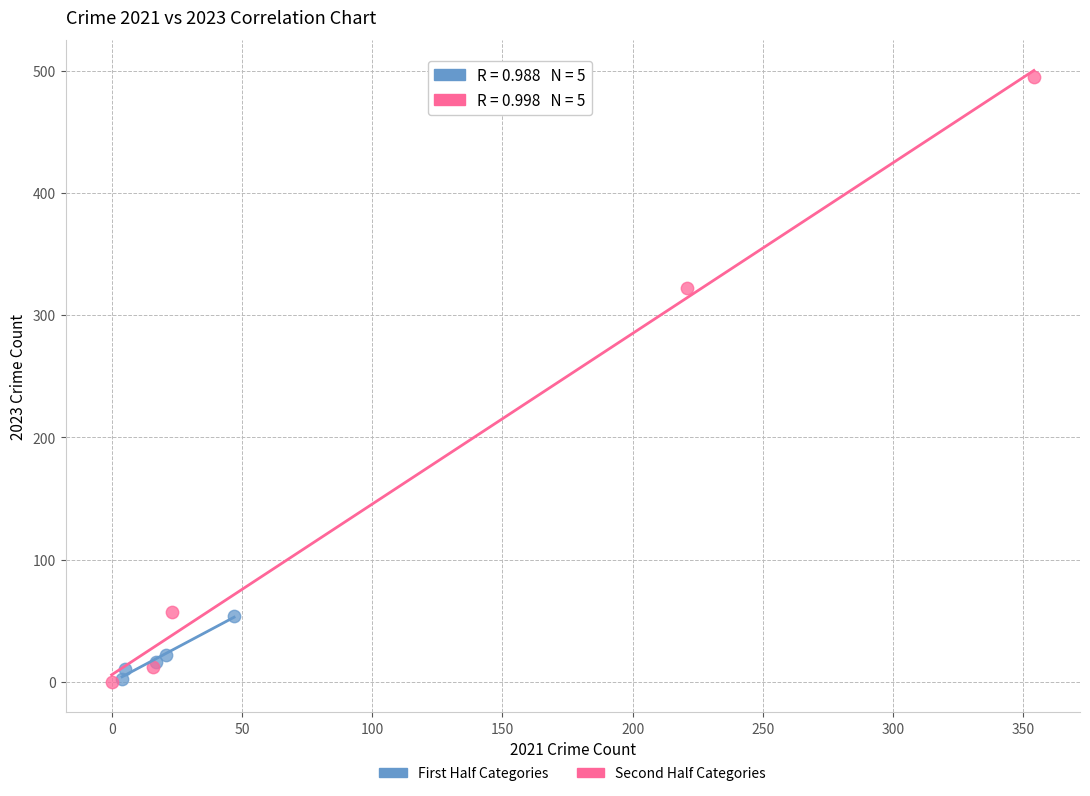

Which series has the widest spread of Y values?

Second Half Categories